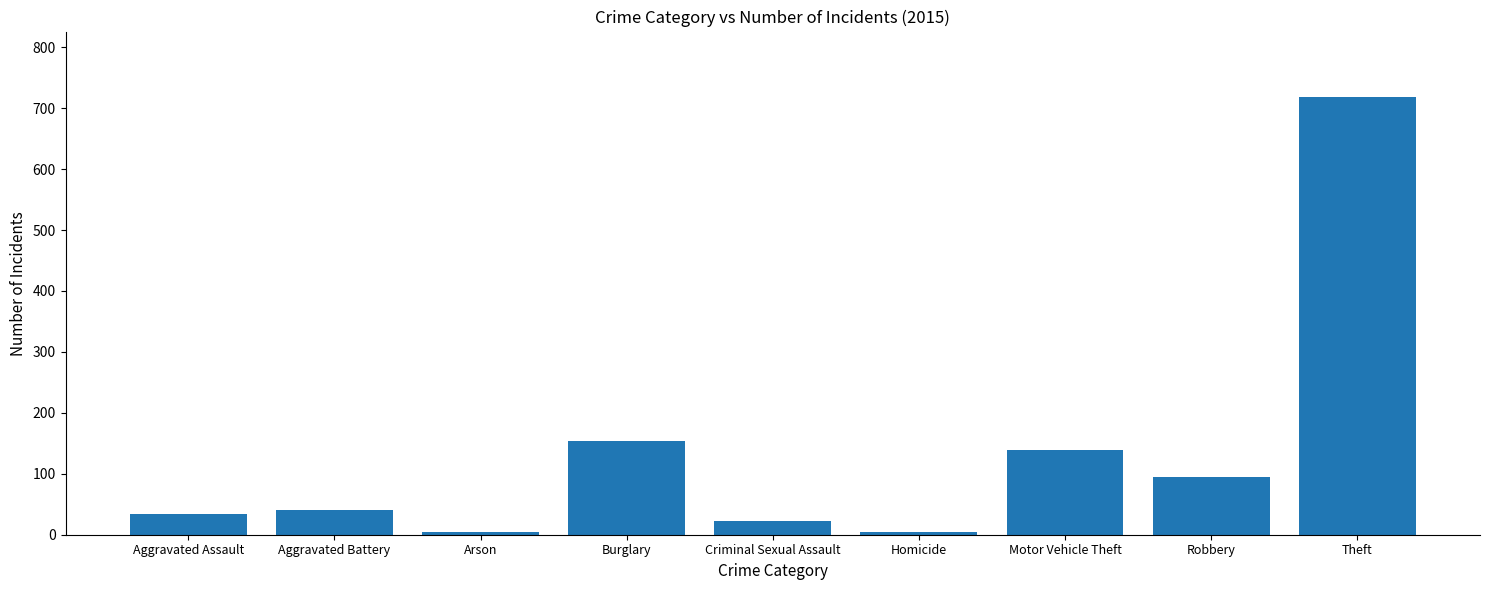

What is the label of the 1st bar from the right?

Theft